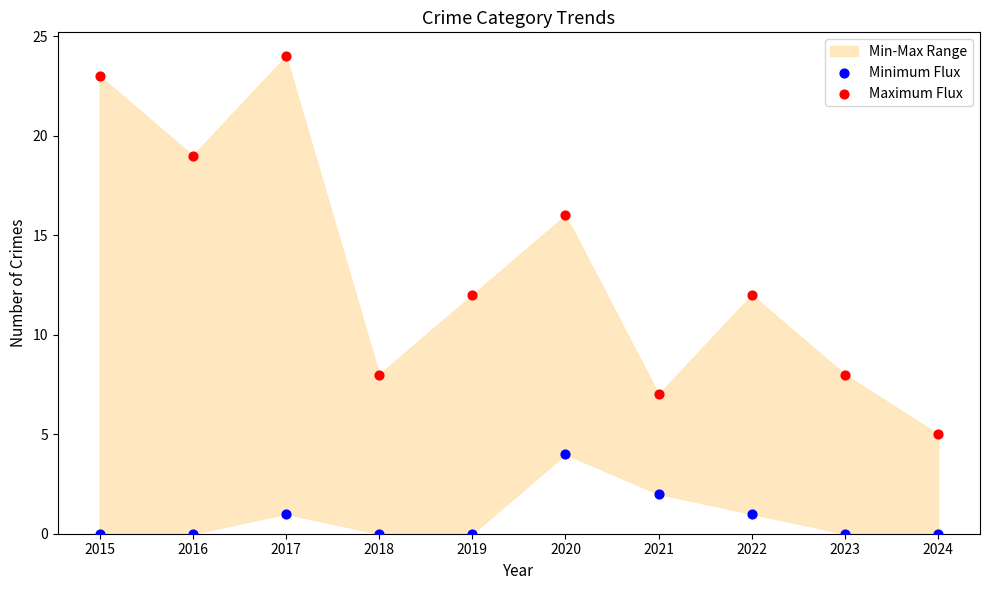

Which series has the widest spread of Y values?

Maximum Flux